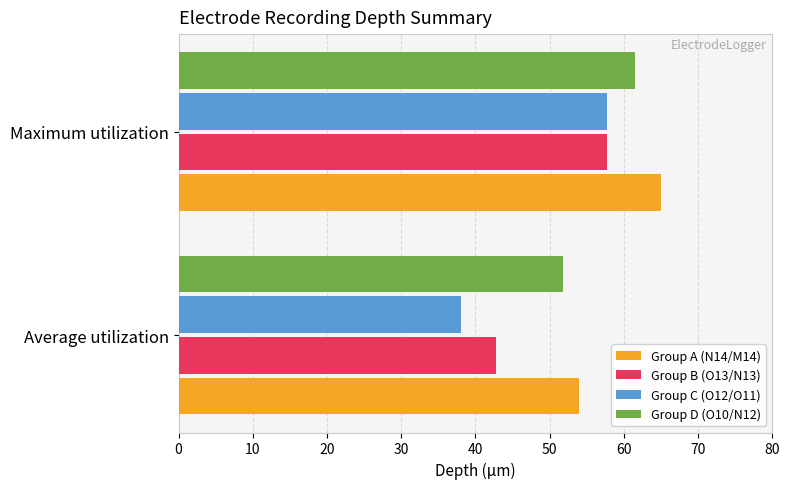

Which series changed the most between Average utilization and Maximum utilization?

Group C (O12/O11)